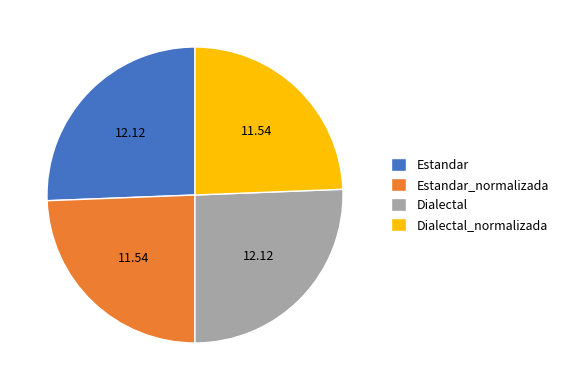

Is the sum of Estandar_normalizada and Dialectal_normalizada greater than half?

No